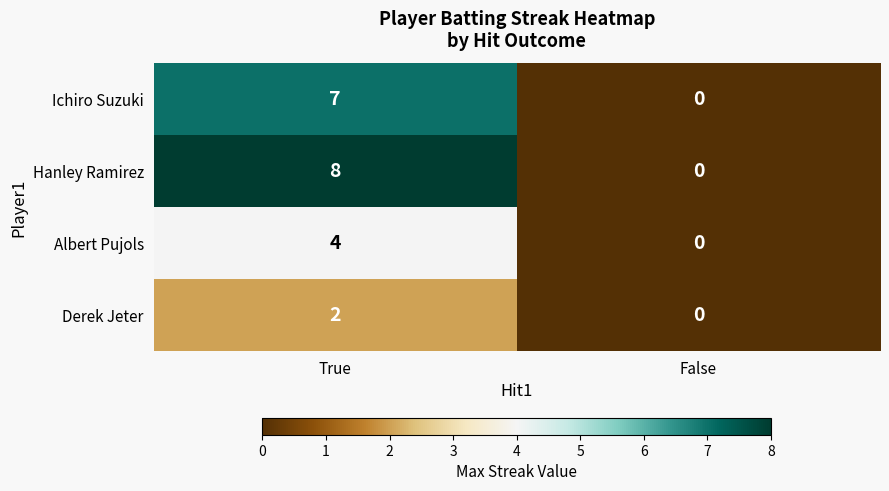

Between True and False, which series saw the biggest shift?

Hanley Ramirez